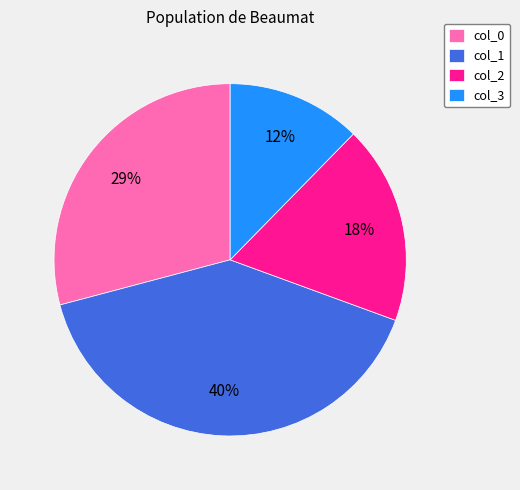

Is there a majority slice in this chart?

No